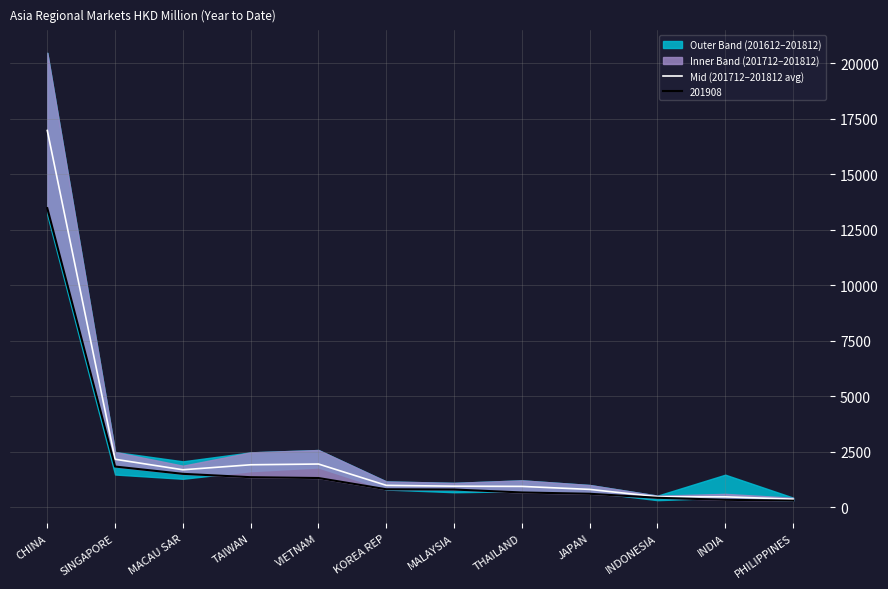

Reading left to right, list all the values displayed in this chart.

CHINA=16974.9	SINGAPORE=2157.2	MACAU SAR=1683.6	TAIWAN=1908.7	VIETNAM=1942.3	KOREA REP=981.0	MALAYSIA=943.4	THAILAND=933.8	JAPAN=799.3	INDONESIA=469.4	INDIA=464.1	PHILIPPINES=357.5